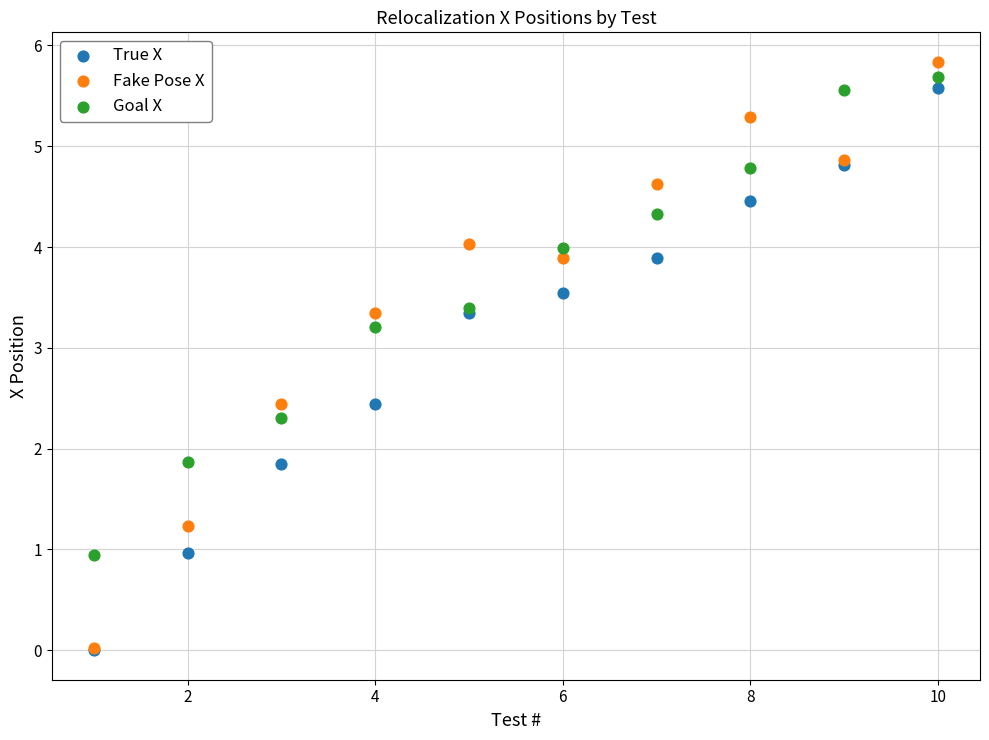

In the Goal X series, what Y value is closest to 3?

3.2